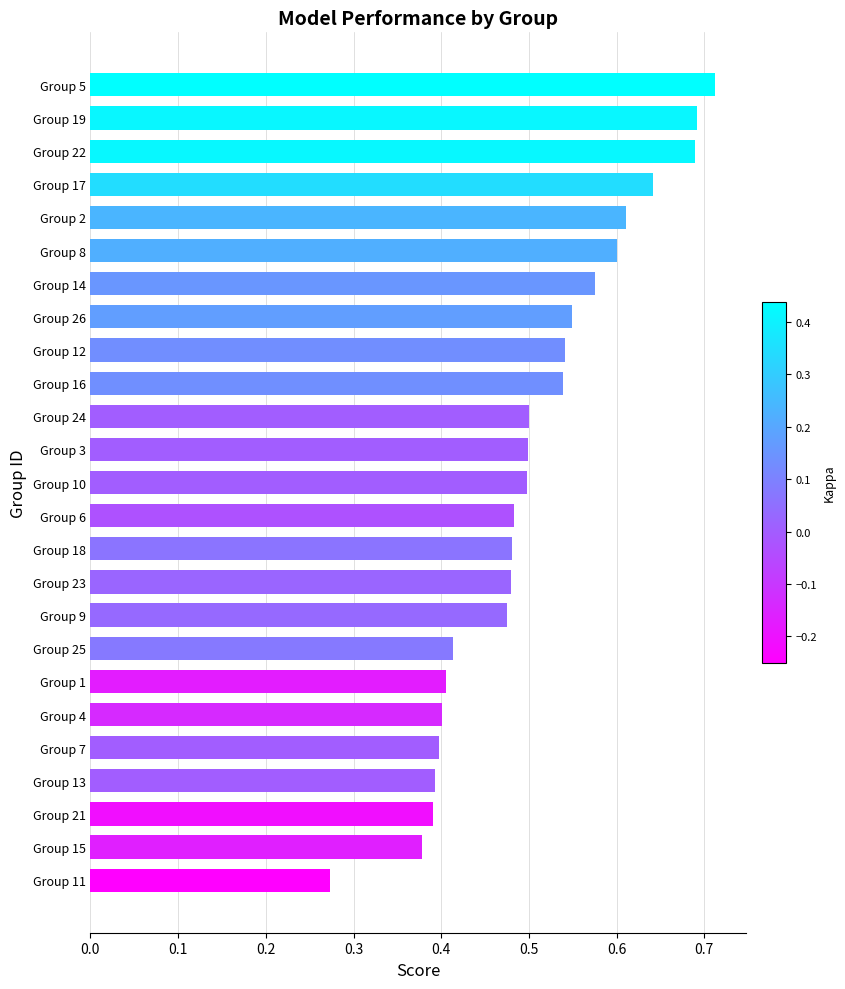

The chart shows a value of 0.2 at Group 25. True or false?

False